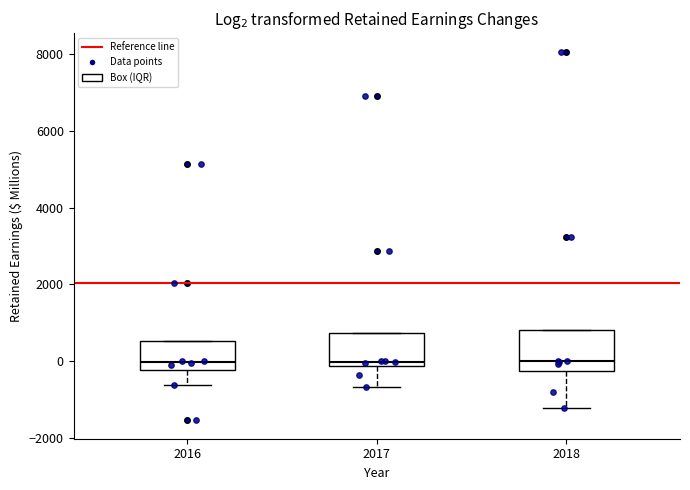

Reading left to right, transcribe this box plot: for each box, give where its median line is, the range the box spans, and where its two whiskers end, as read against the y-axis. The values are not printed on the chart, so give them approximately, as read against the axis.

2016: median 0, box -200 to 600, whiskers -600 to 600
2017: median 0, box -200 to 800, whiskers -600 to 800
2018: median 0, box -200 to 800, whiskers -1200 to 800